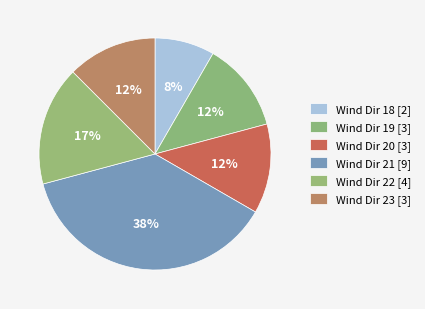

Which category has the smallest portion of the pie?

18